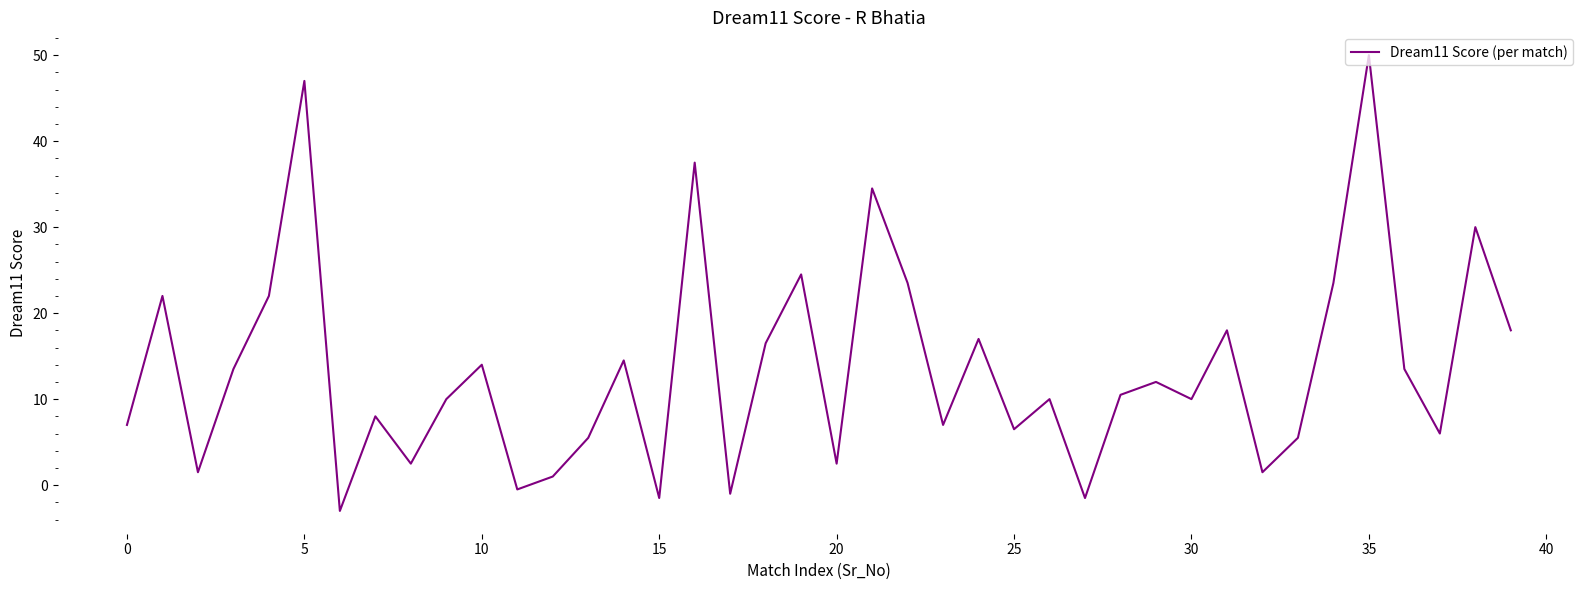

What is the difference between the maximum and minimum values?

53.0